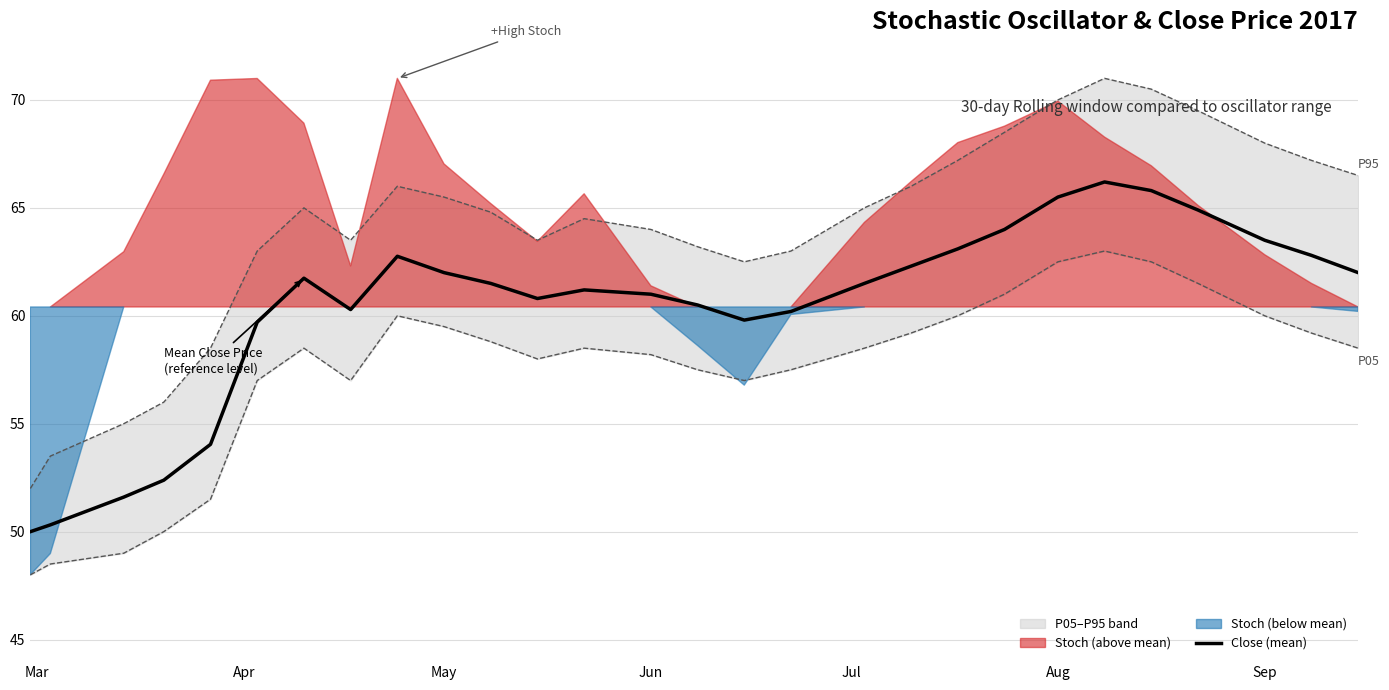

What is the maximum value for Close (mean)?

66.2